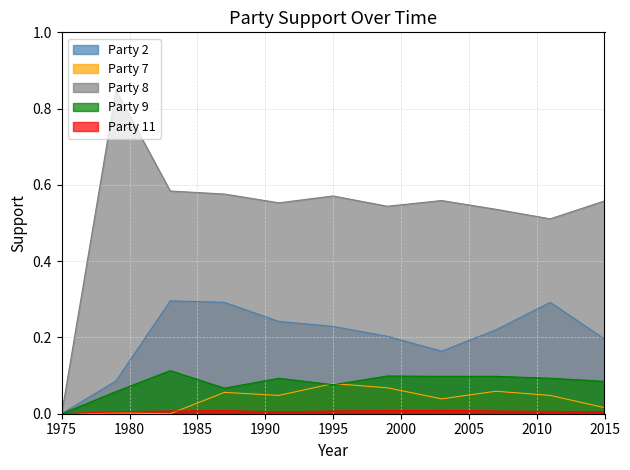

Rank the series at 1999 from highest to lowest value.

Party 8, Party 2, Party 9, Party 7, Party 11